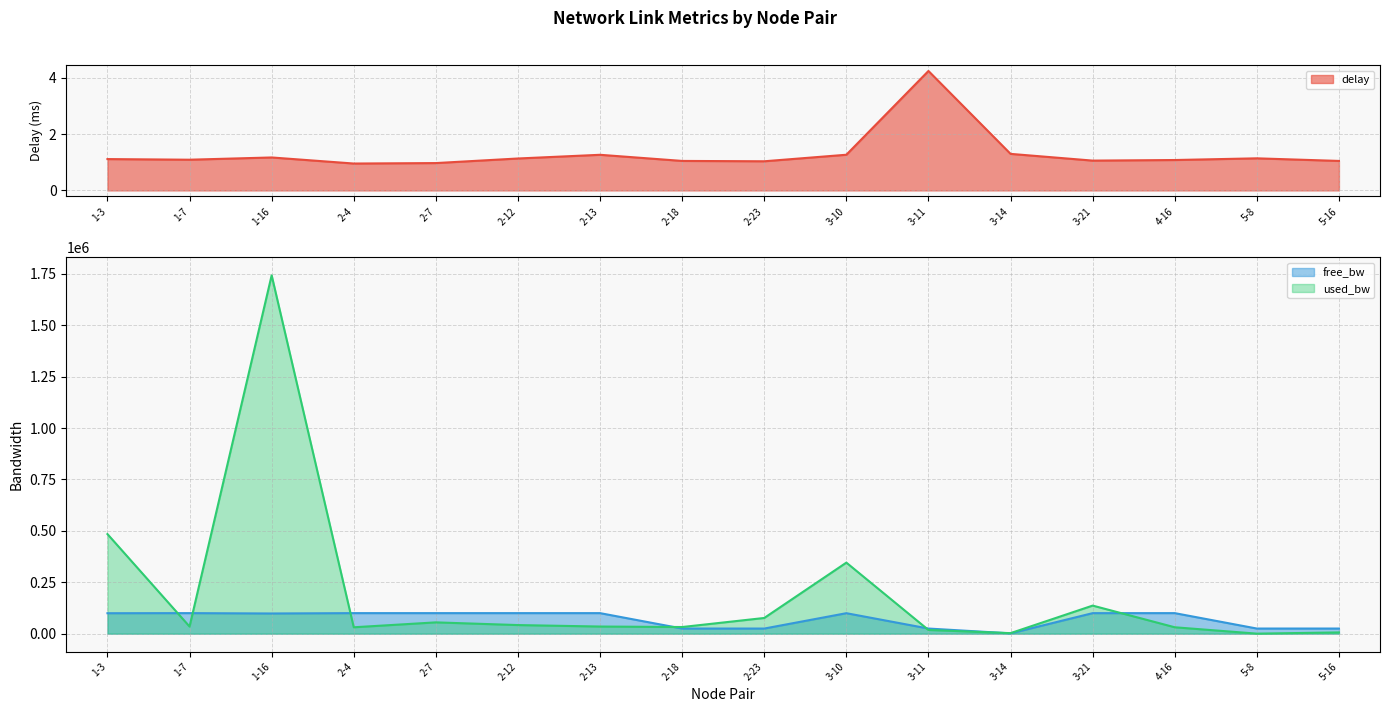

Where do used_bw and free_bw first cross each other?

1-3 and 1-7